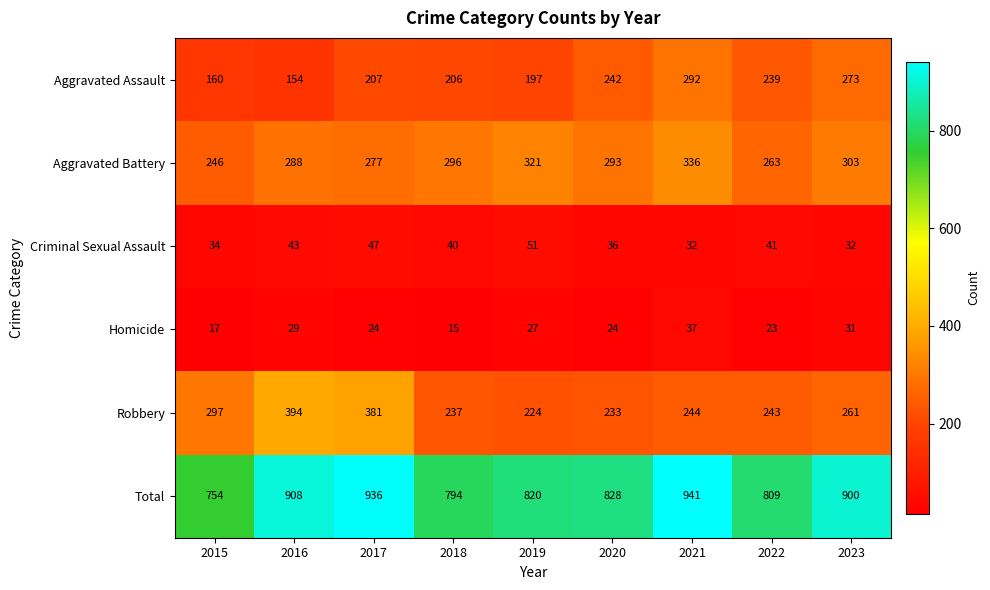

At which category is the sum across all series the highest?

2021